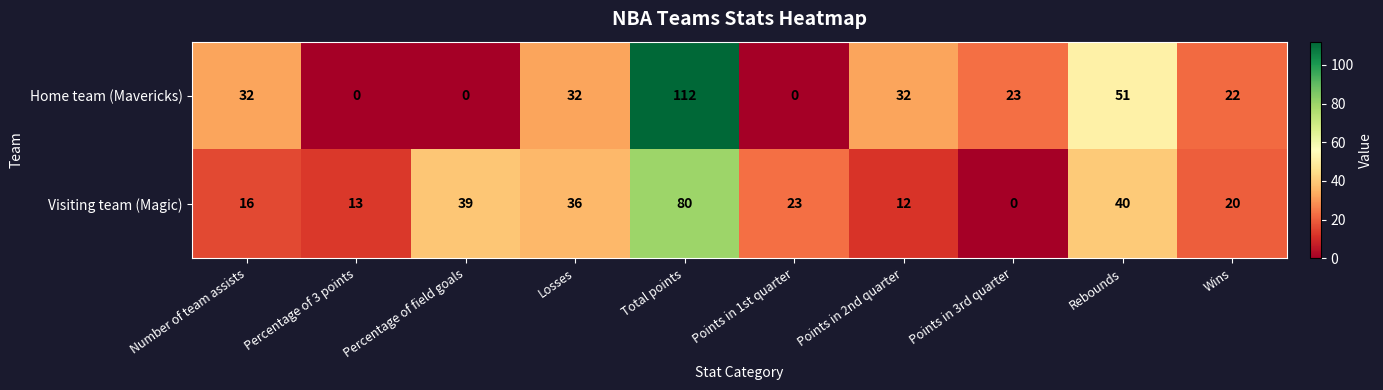

The Home team (Mavericks) series shows 32 at Number of team assists. True or false?

True